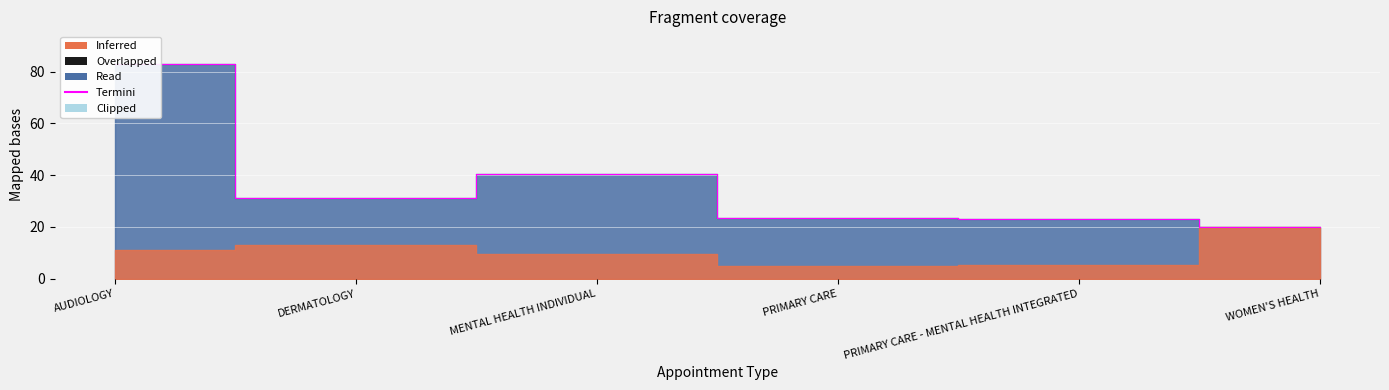

Reading right to left, what are all the values shown in this chart?

19.8	22.9	23.5	40.5	31.0	83.1